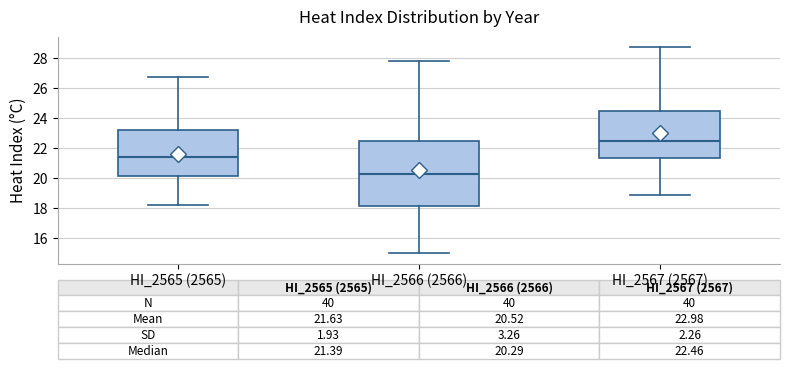

Which box has the highest median line?

HI_2567 (2567)